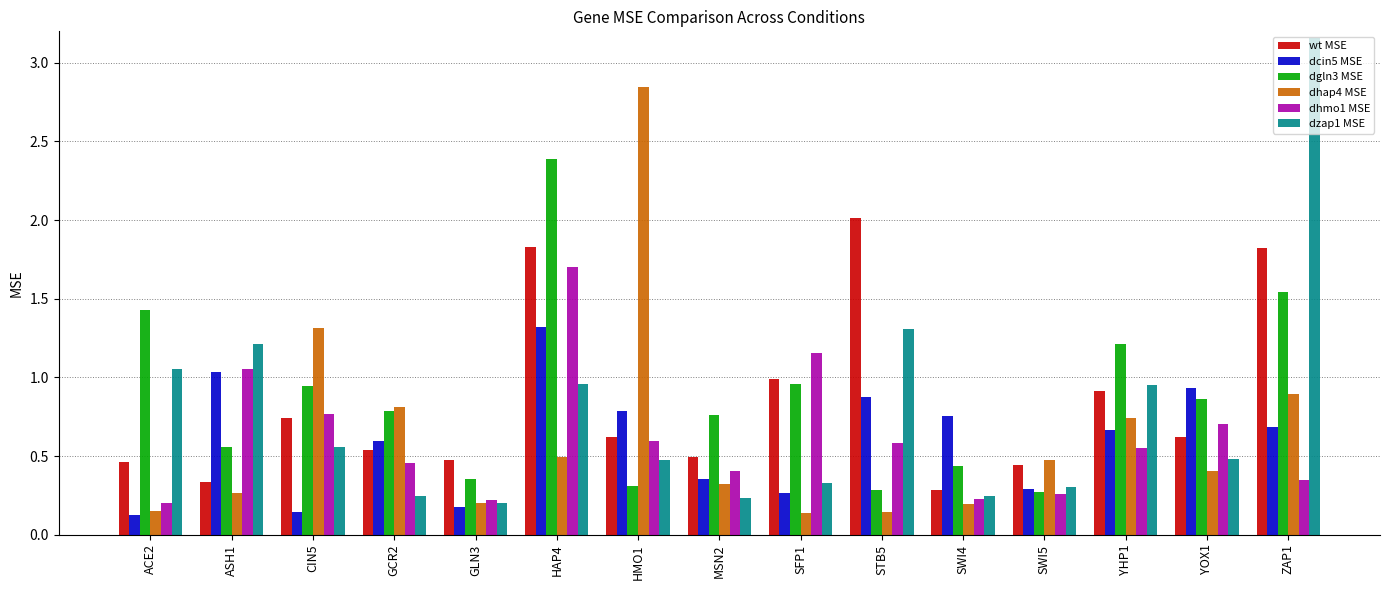

At which label does dhap4 MSE reach its peak?

HMO1